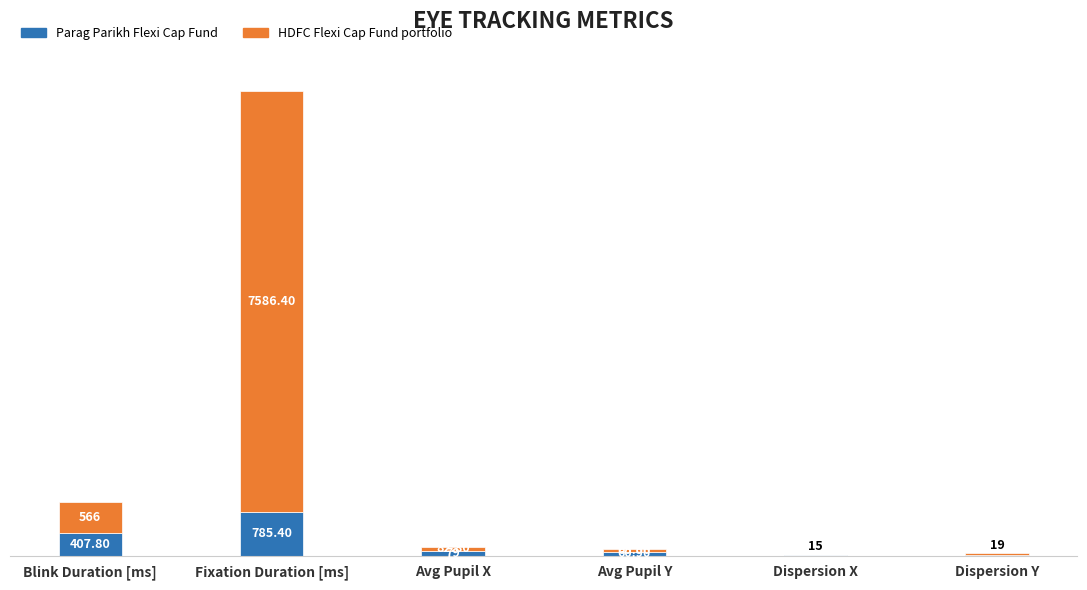

At which label does Parag Parikh Flexi Cap Fund reach its peak?

Fixation Duration [ms]